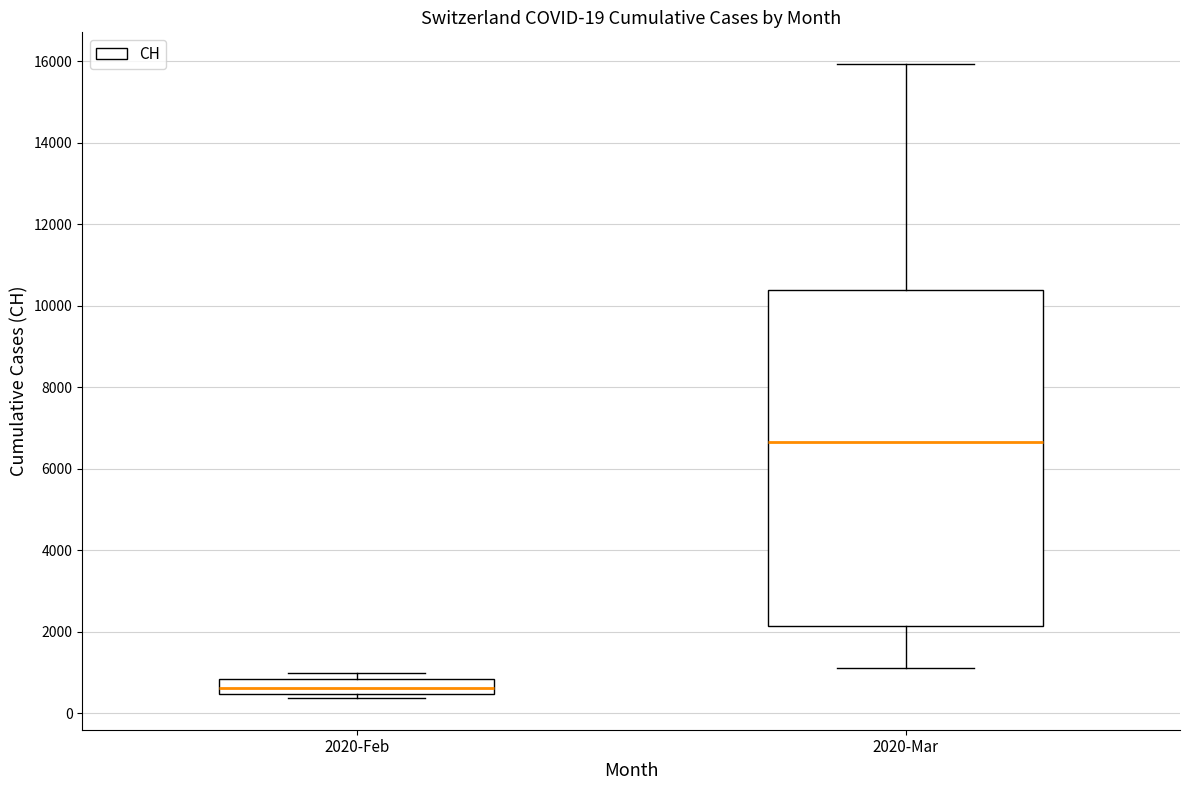

Comparing the boxes themselves (not the whiskers), which one is the tallest?

2020-Mar